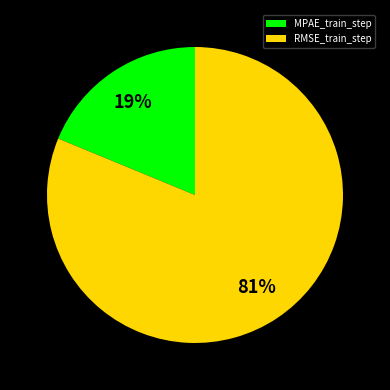

Do MPAE_train_step and RMSE_train_step together represent more than half of the pie?

Yes